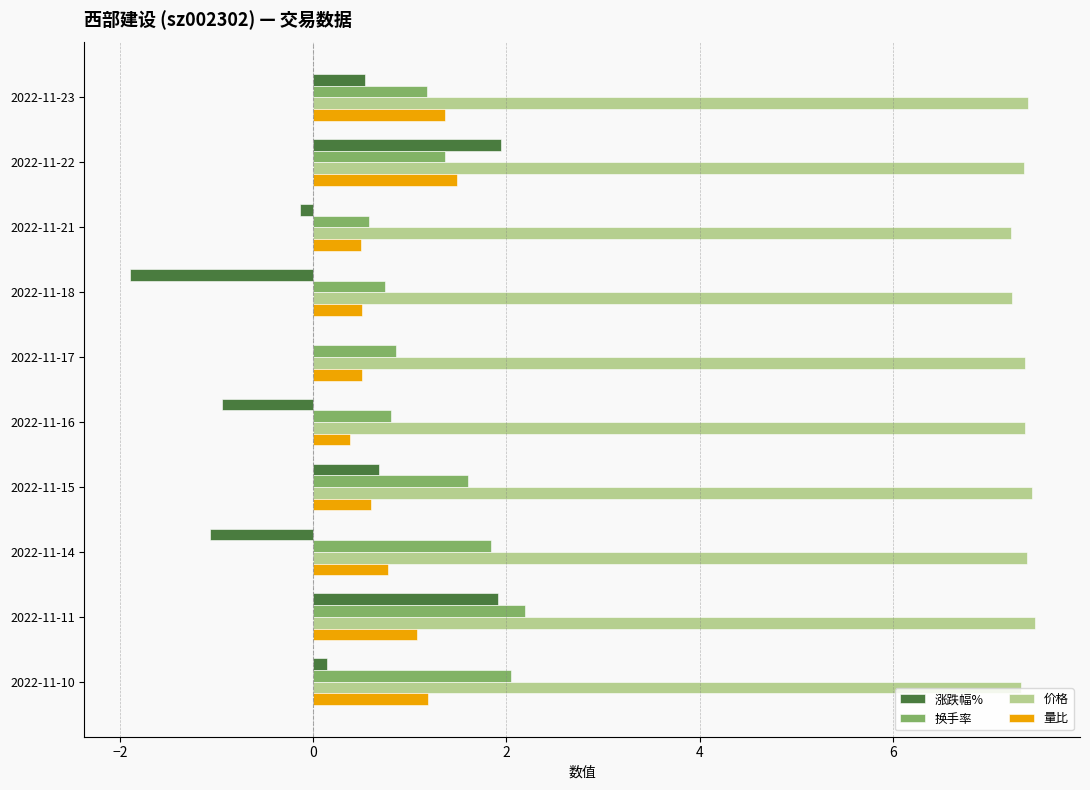

Is the value of 价格 at 2022-11-21 greater than the value of 量比 at 2022-11-10?

Yes